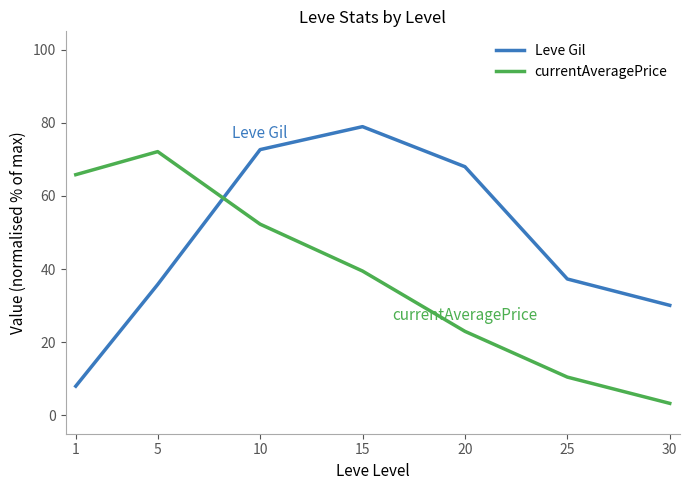

Between which two adjacent categories do currentAveragePrice and Leve Gil first intersect?

5 and 10